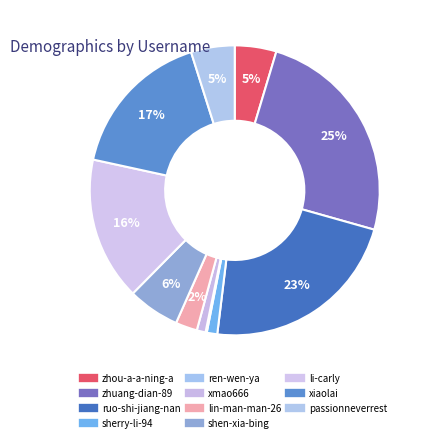

What portion of the pie excludes passionneverrest?

95.1%